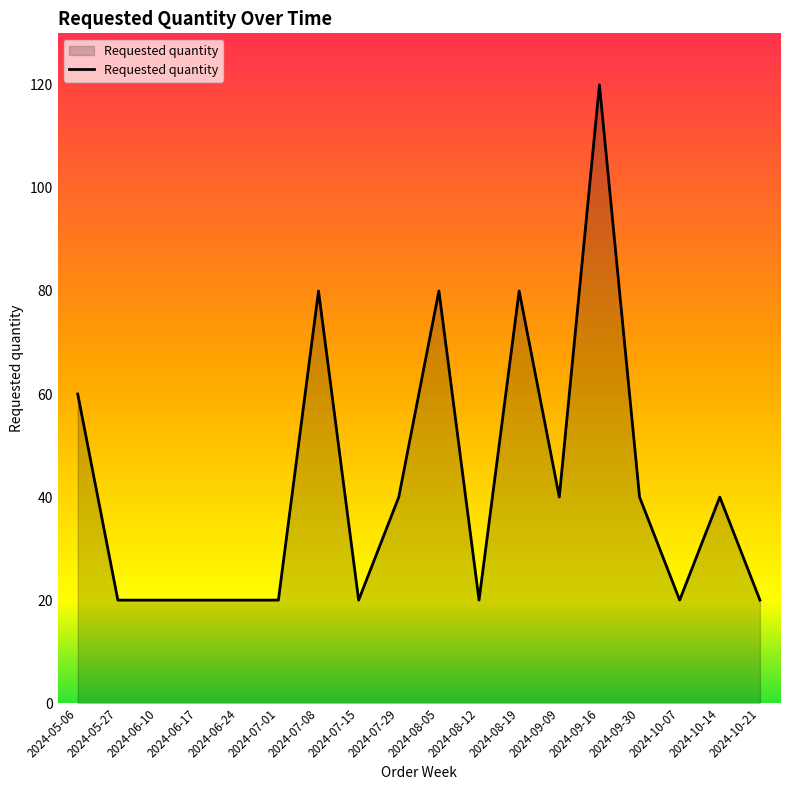

What is the difference between the maximum and minimum values?

100